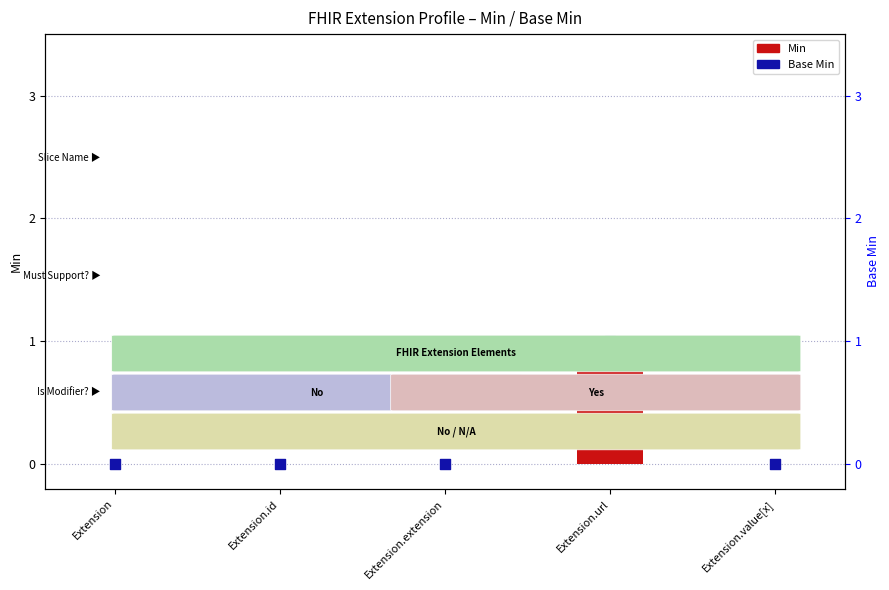

What are all the series names shown in the legend?

Min, Base Min